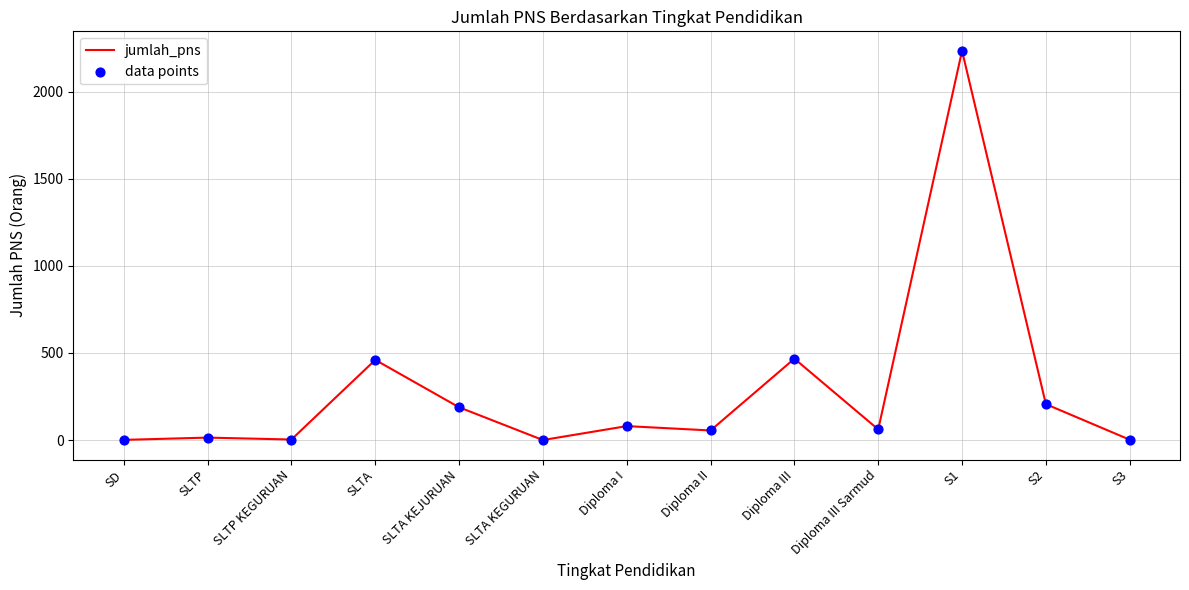

What is the ratio of the value at SLTA to the value at SLTA KEJURUAN?

2.4